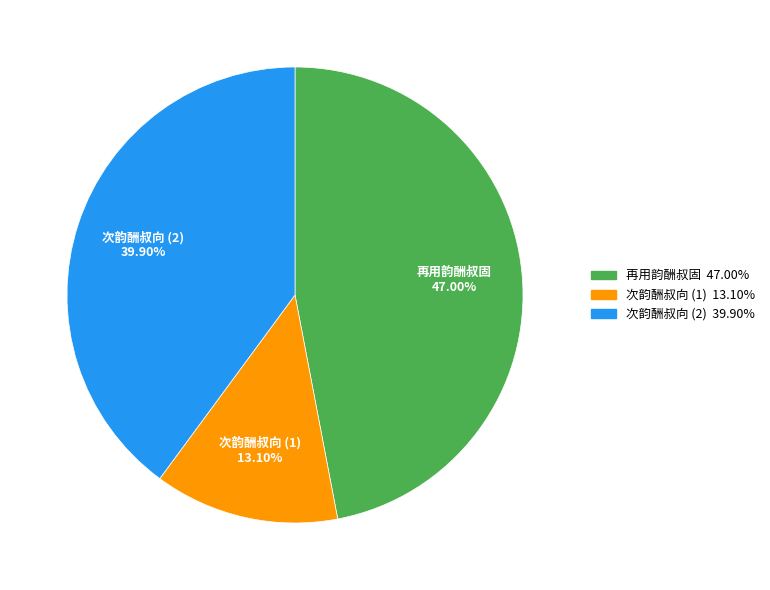

Rank the categories by value from lowest to highest.

次韵酬叔向 (1), 次韵酬叔向 (2), 再用韵酬叔固